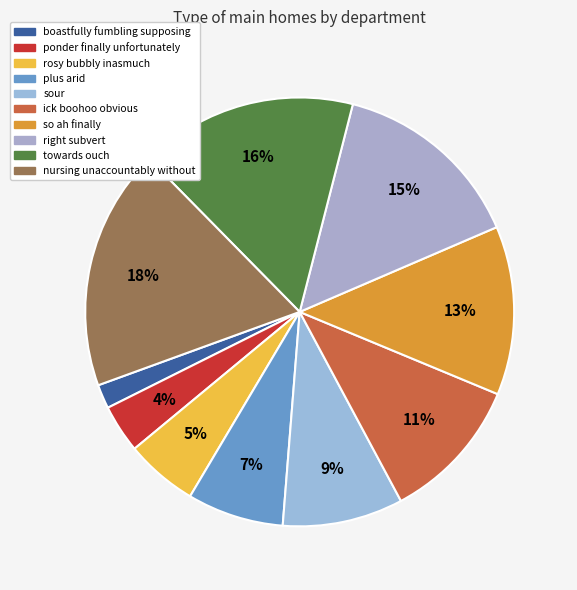

To the nearest percent, what is the difference between the largest and smallest slice percentages?

16%